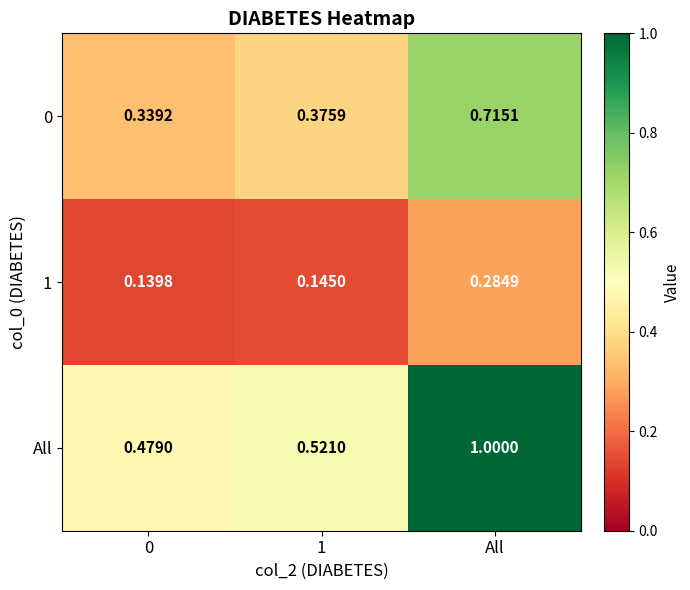

Which category has the highest value in the 0 series?

All